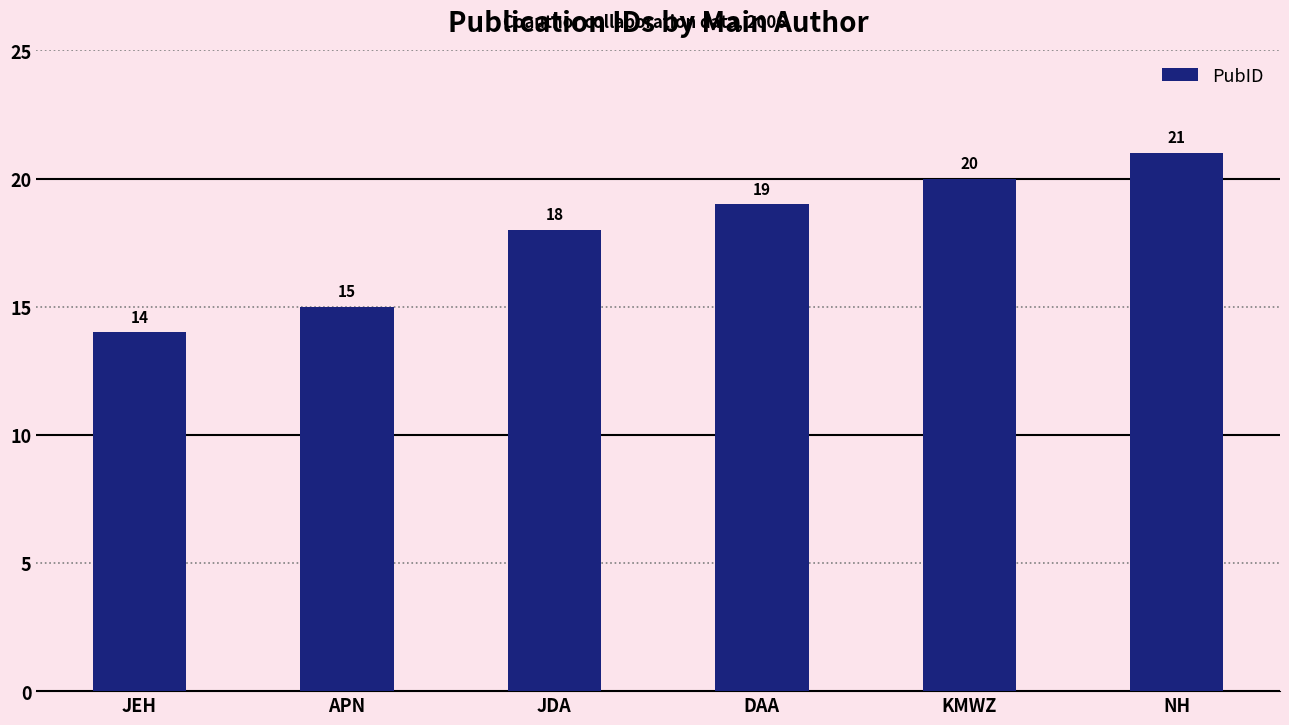

What position from the left is NH?

6